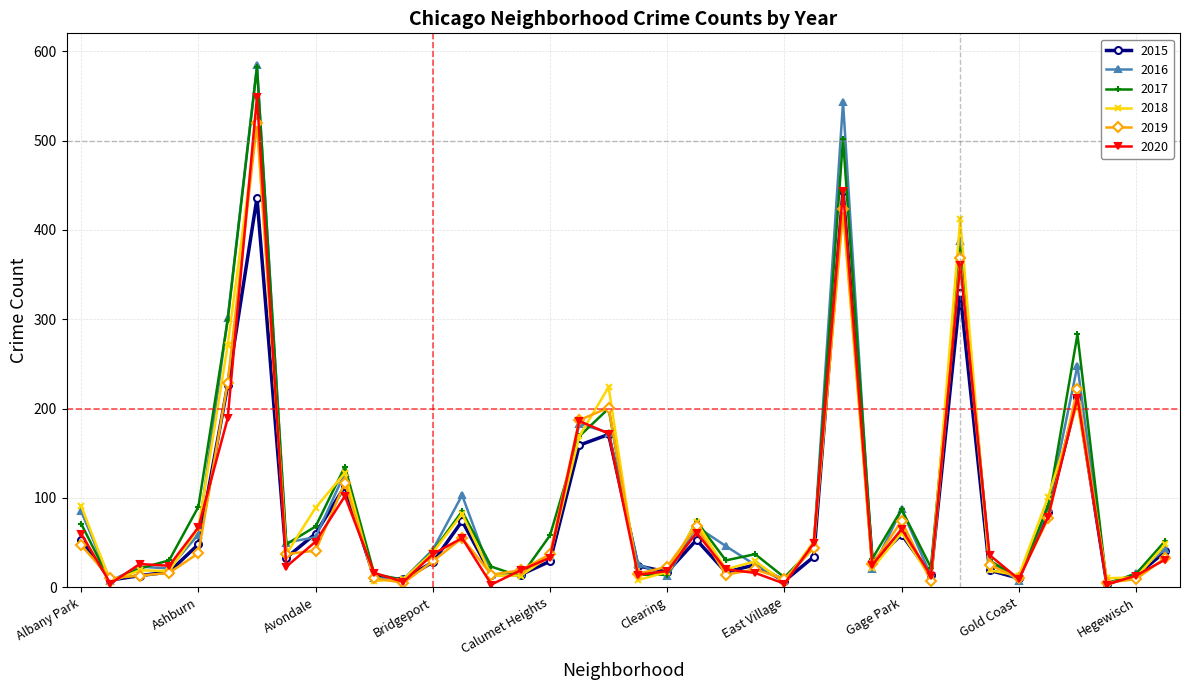

In 2015, how many points are higher than both neighbors (excluding endpoints)?

10